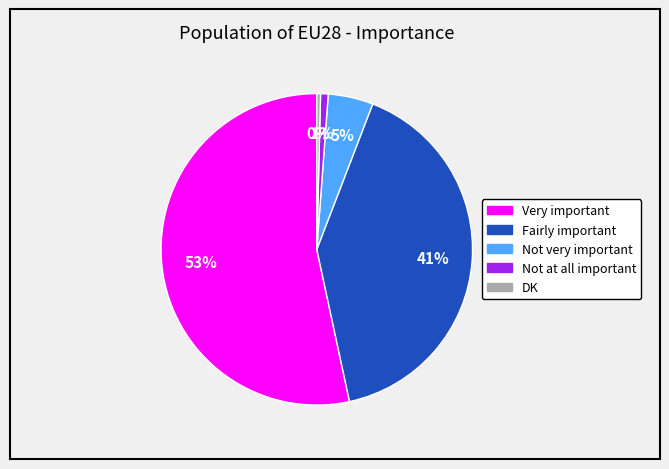

Is it true that Not at all important is 1% of the pie?

True